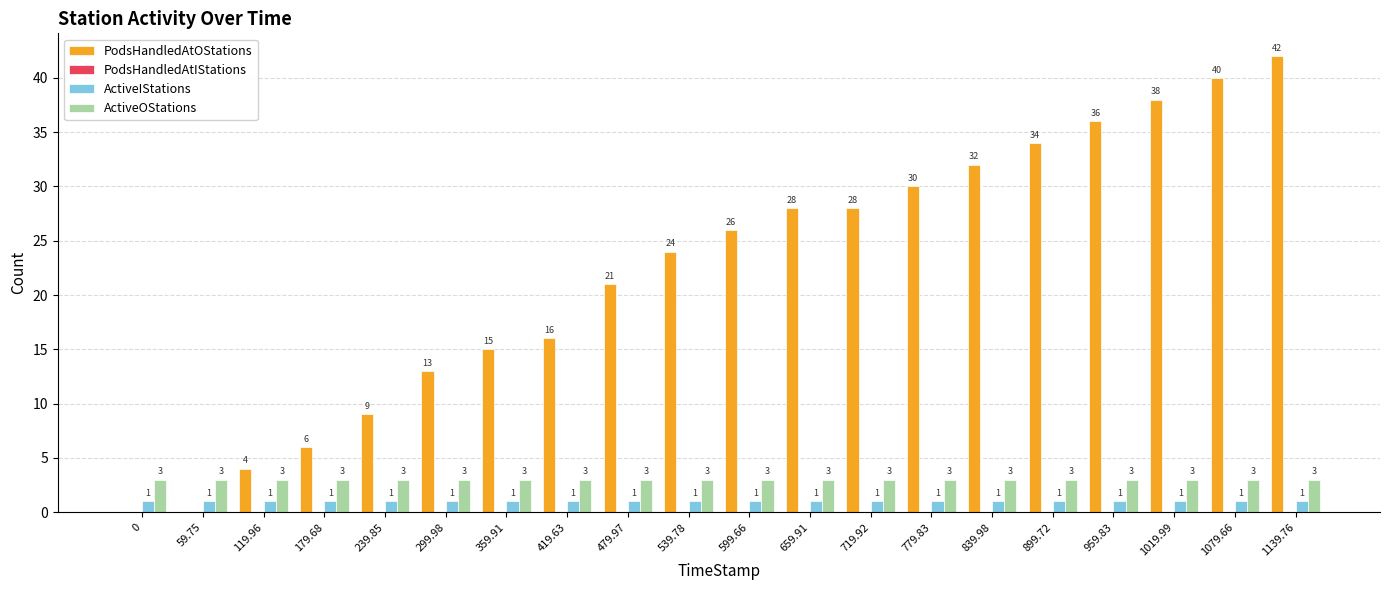

Does the chart contain stacked bars?

No